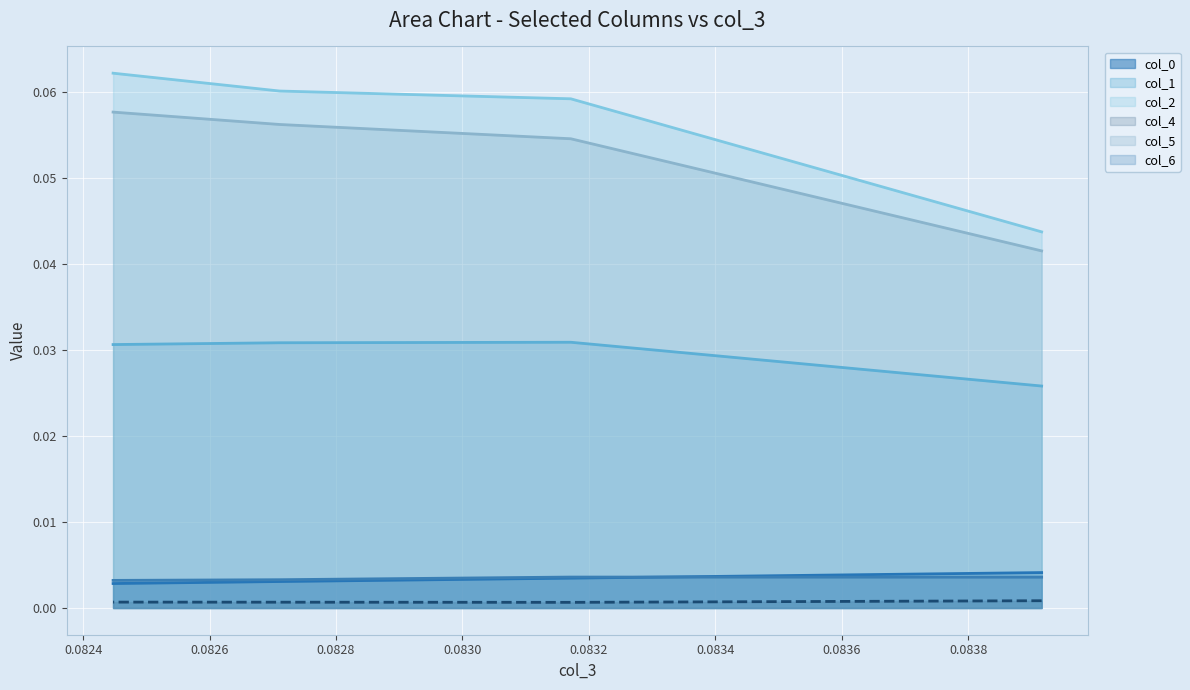

Is the value of col_4 at 0.08391599153539858 greater than the value of col_5 at 0.08271090294089478?

No